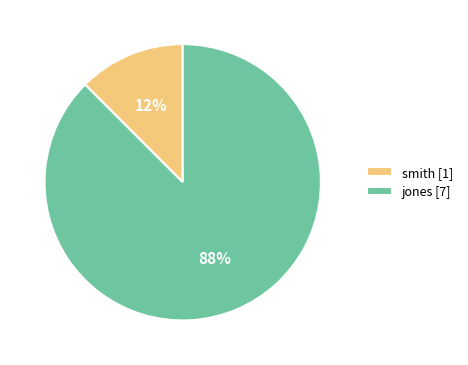

Do smith [1] and jones [7] together represent more than half of the pie?

Yes